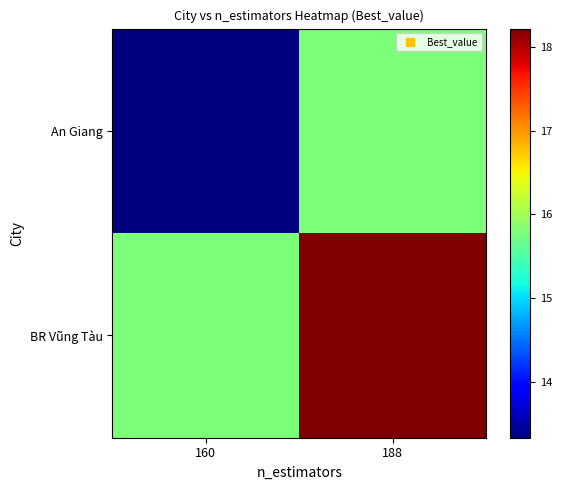

Reading right to left, what are all the values shown in this chart?

An Giang: 188=15.8	160=13.3
BR Vũng Tàu: 188=18.2	160=15.8